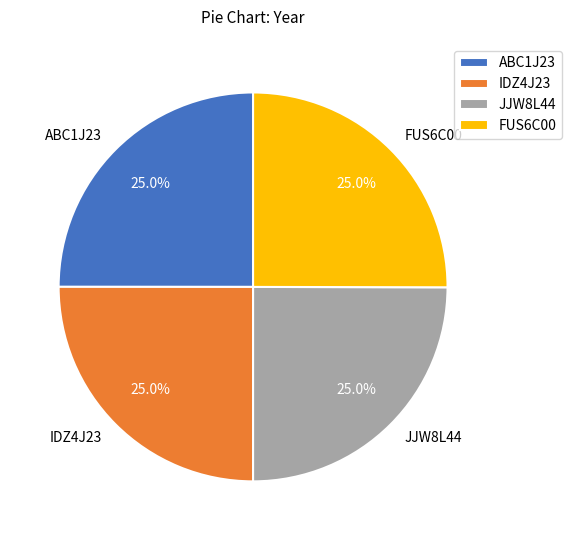

True or false: FUS6C00 accounts for 25% of the total.

True